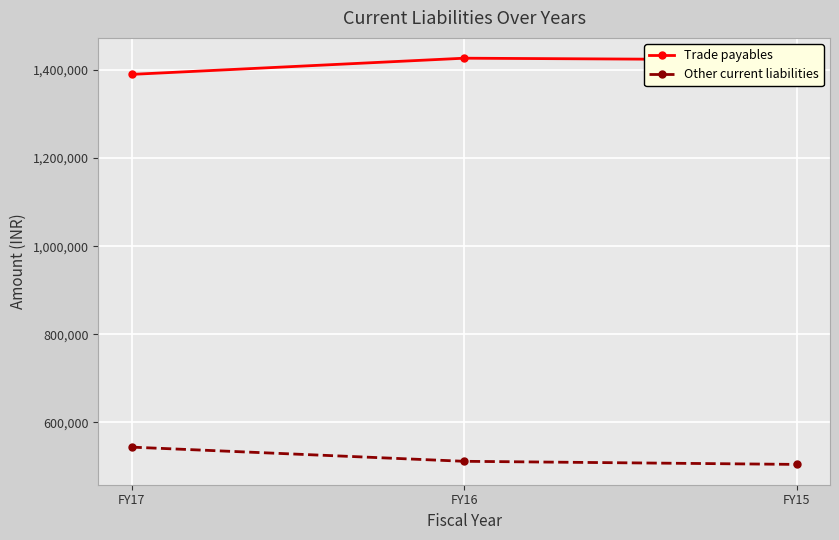

How many categories are shown in the chart?

3